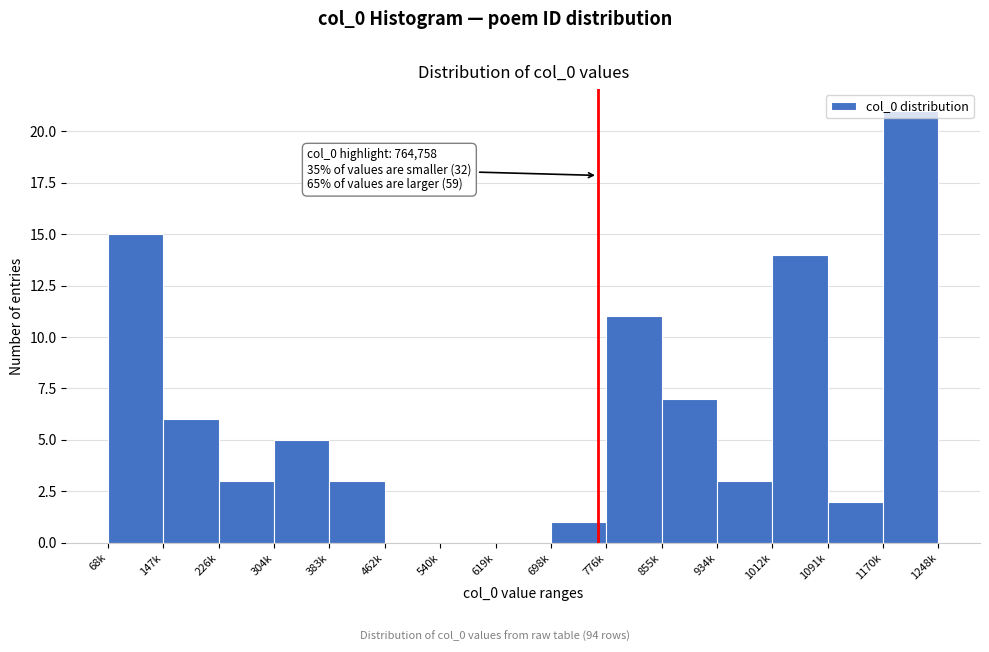

The chart shows a value of -9 at 540k. True or false?

False